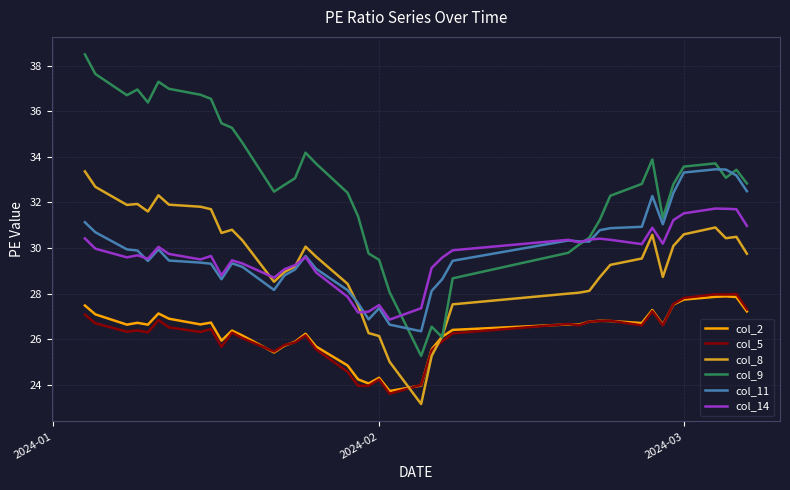

What is the minimum value shown in the chart?

23.2